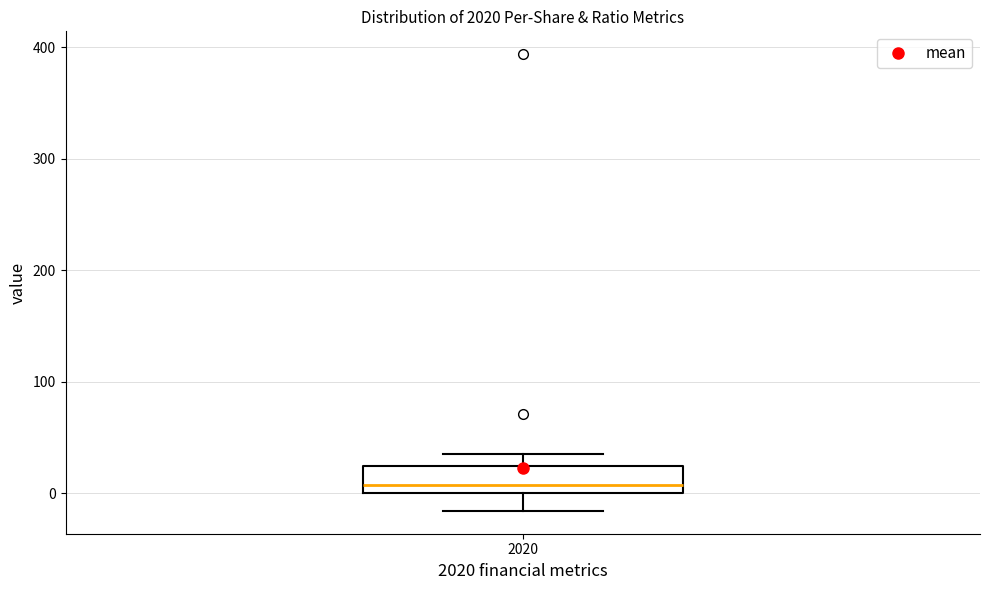

Transcribe this box plot: give where the median line is, the range the box spans, and where the two whiskers end, as read against the y-axis. The values are not printed on the chart, so give them approximately, as read against the axis.

median 10, box 0 to 20, whiskers -20 to 40